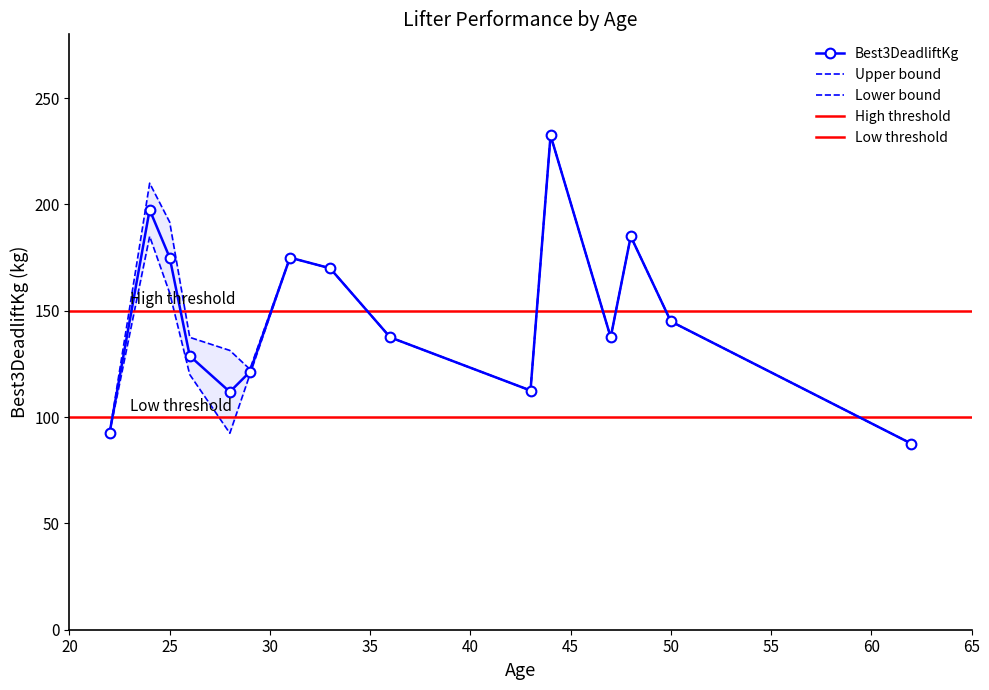

True or false: Best3BenchKg has more than 0 points higher than both neighbors.

True